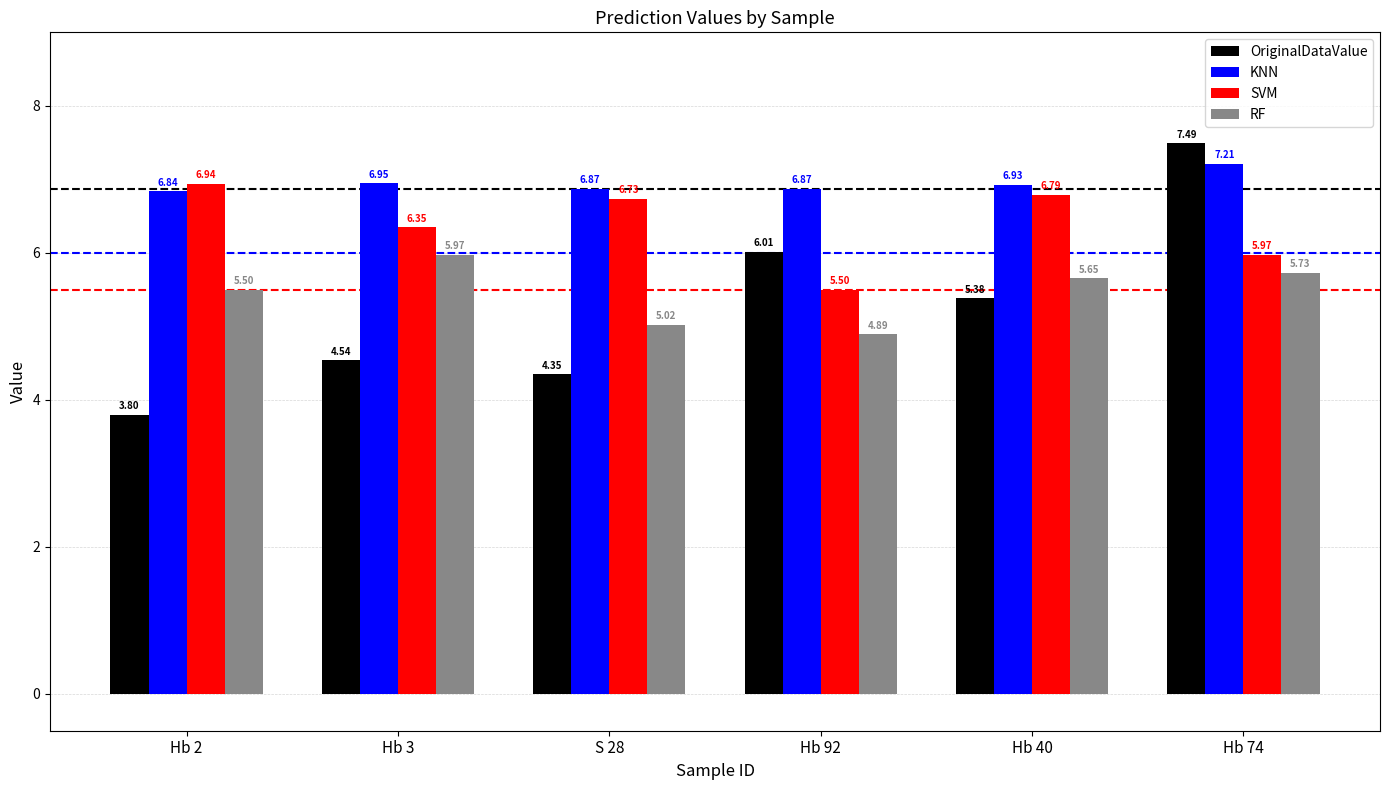

Which series changed the most between Hb 92 and Hb 40?

SVM